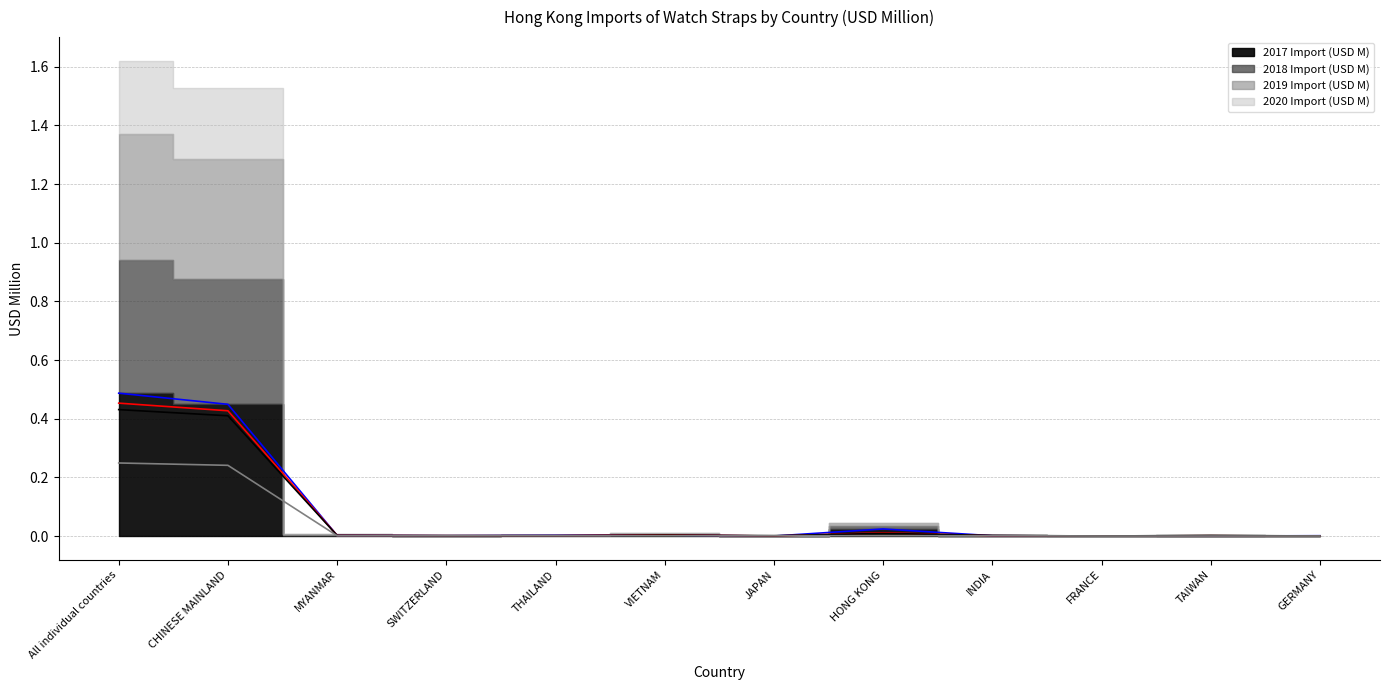

What value does the 2017 Import (USD M) (line) series have at All individual countries?

0.5